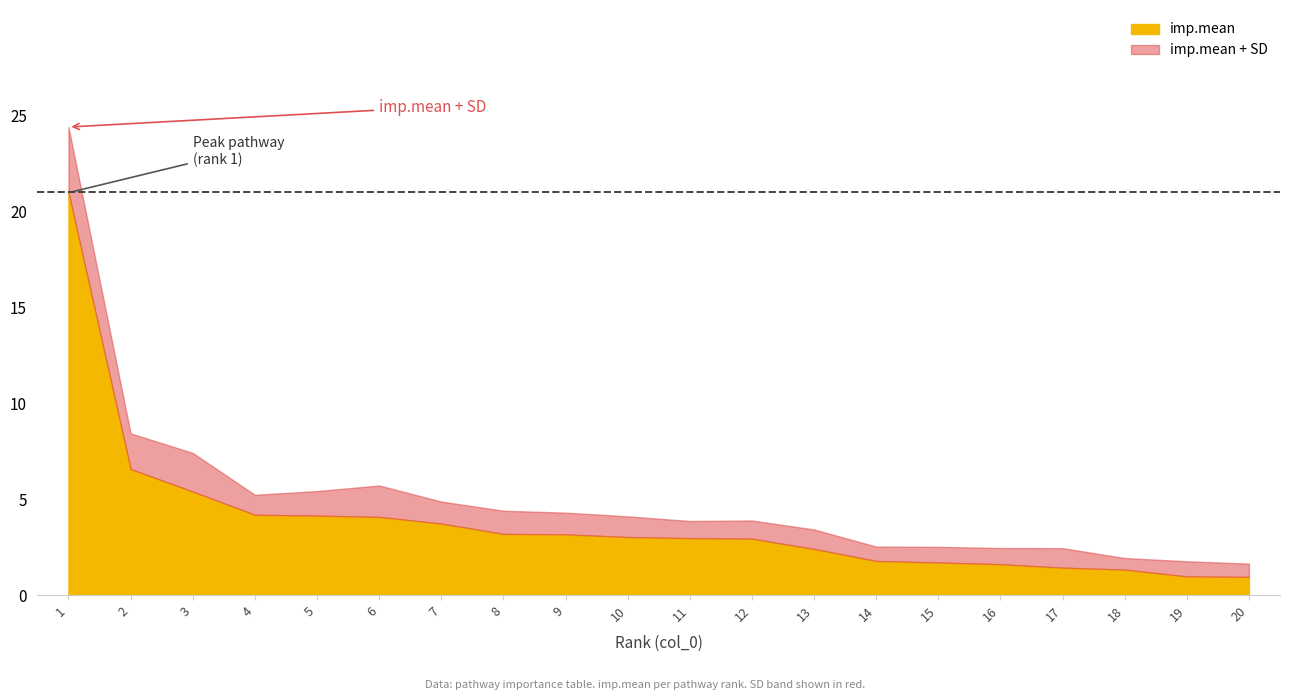

What is the value of the 3rd point from the left?

5.4